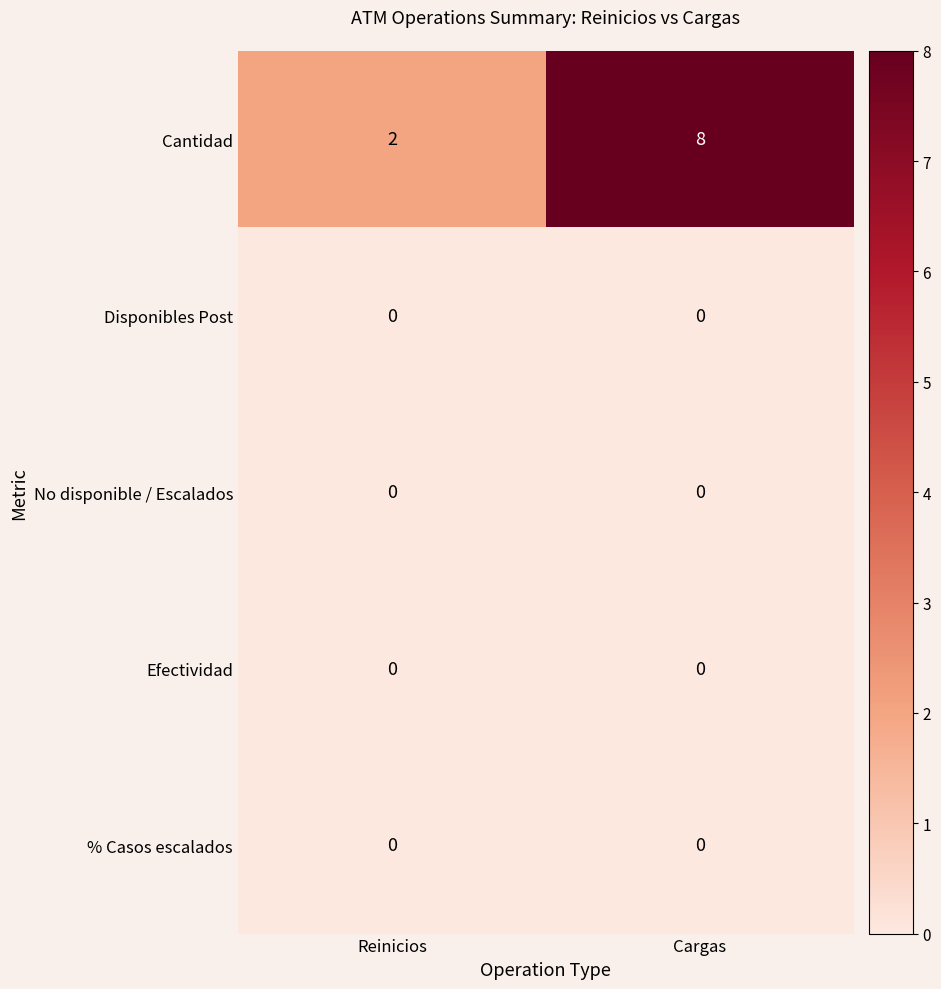

Which series has the largest total across all categories?

Cantidad